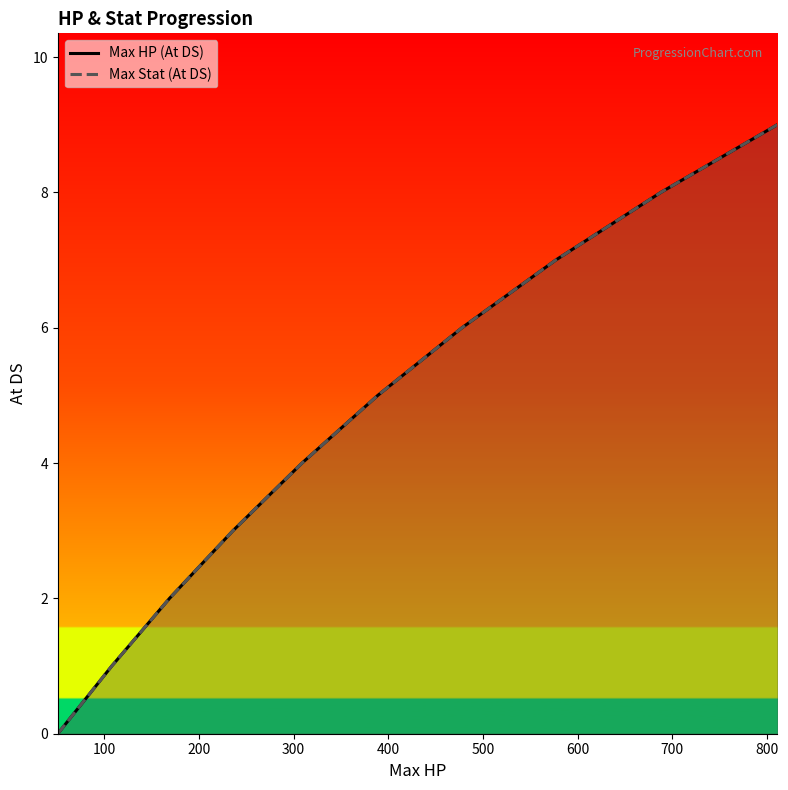

Reading left to right, extract all data points from this chart.

Max HP (At DS): 0	1	2	3	4	5	6	7	8	9
Max Stat (At DS): 0	1	2	3	4	5	6	7	8	9